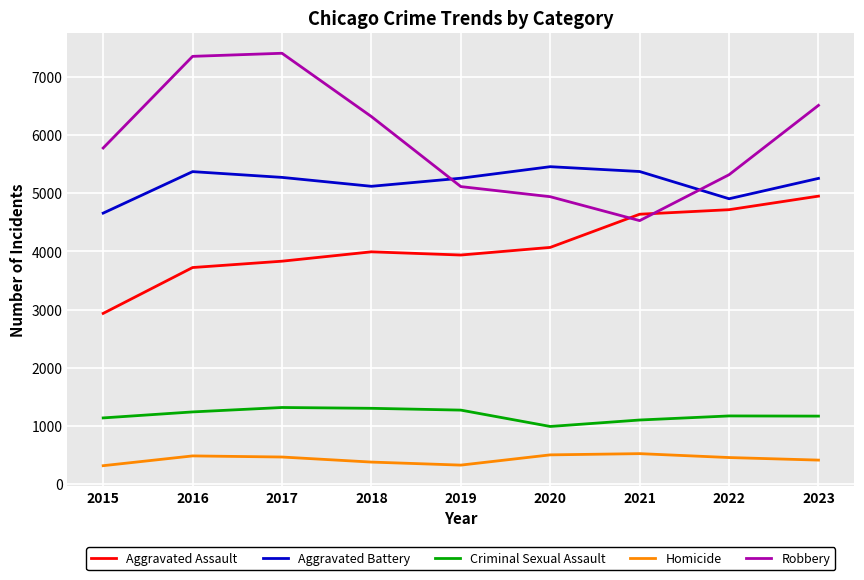

What is the sum of all Aggravated Battery values?

46676